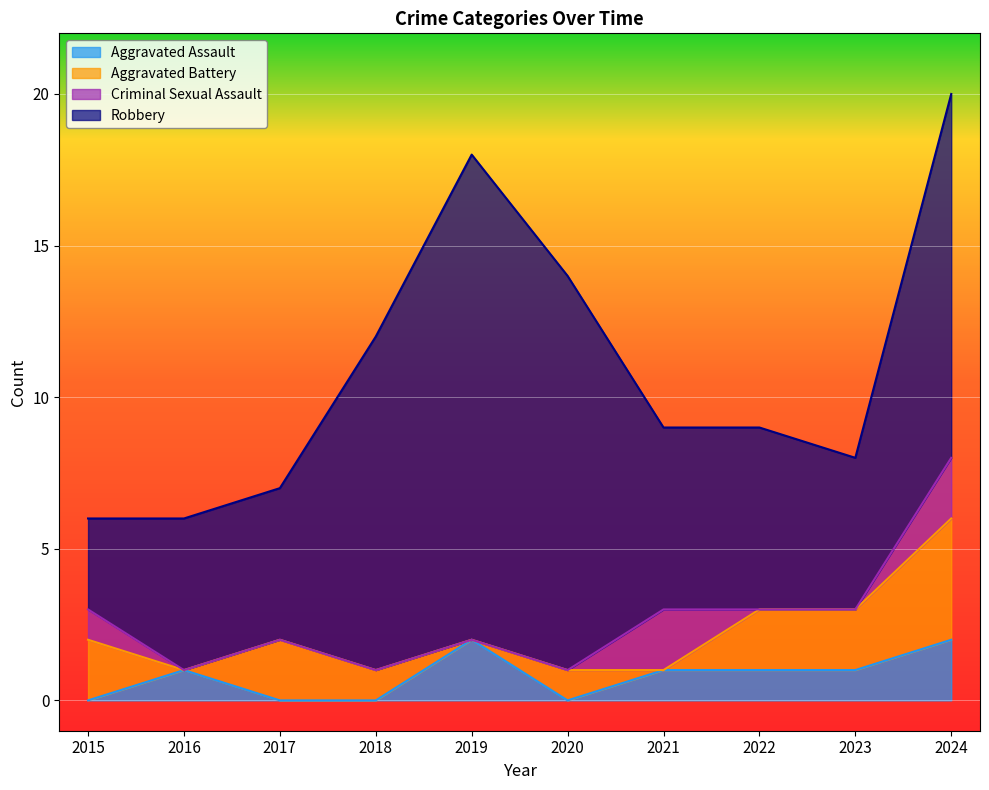

Where is Aggravated Assault nearest to the value 1?

2016